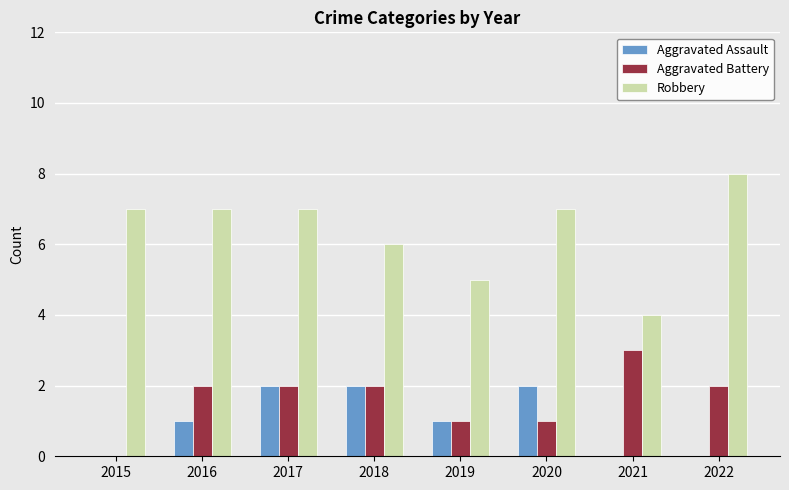

Is the value of Aggravated Assault at 2018 greater than the value of Aggravated Battery at 2021?

No